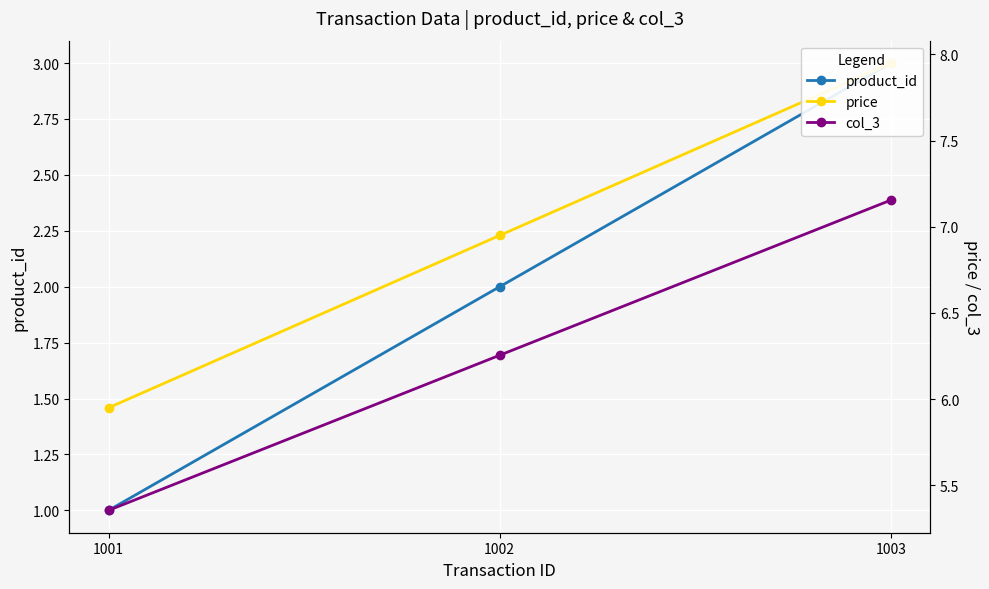

At which label does col_3 reach its peak?

1003